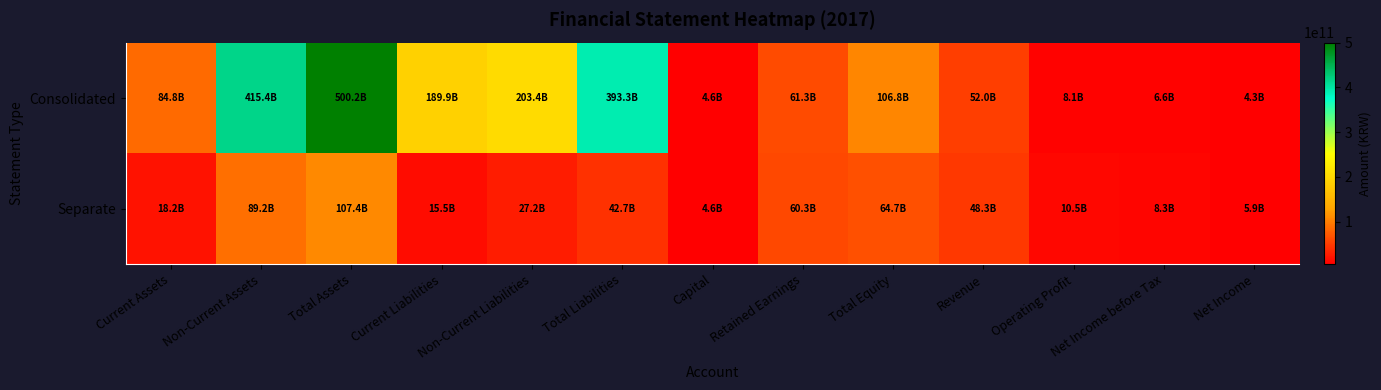

List the series in order of their peak value, highest first.

Consolidated, Separate